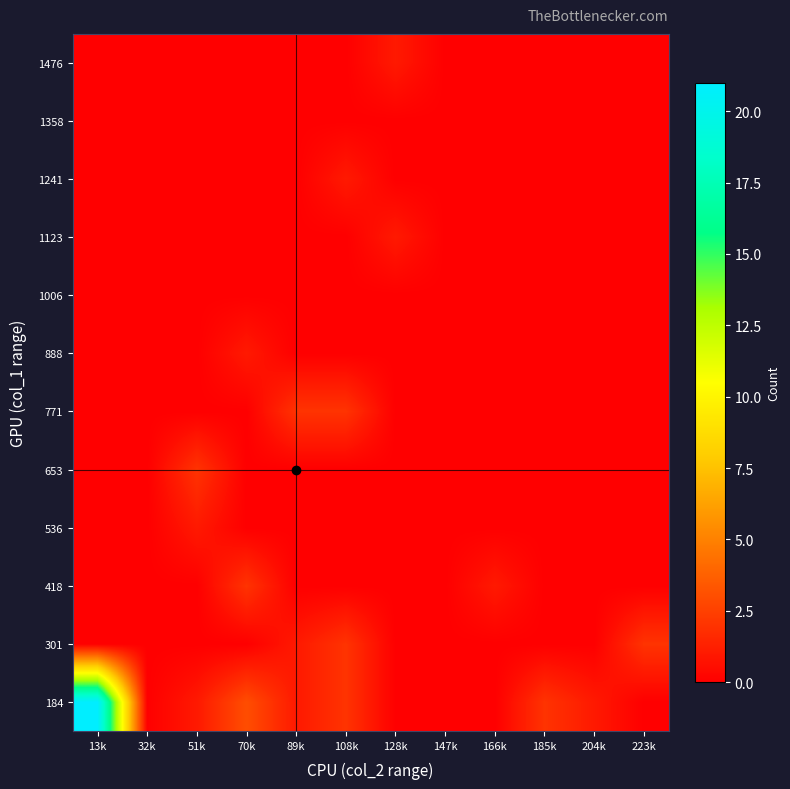

How many series are shown in this chart?

12